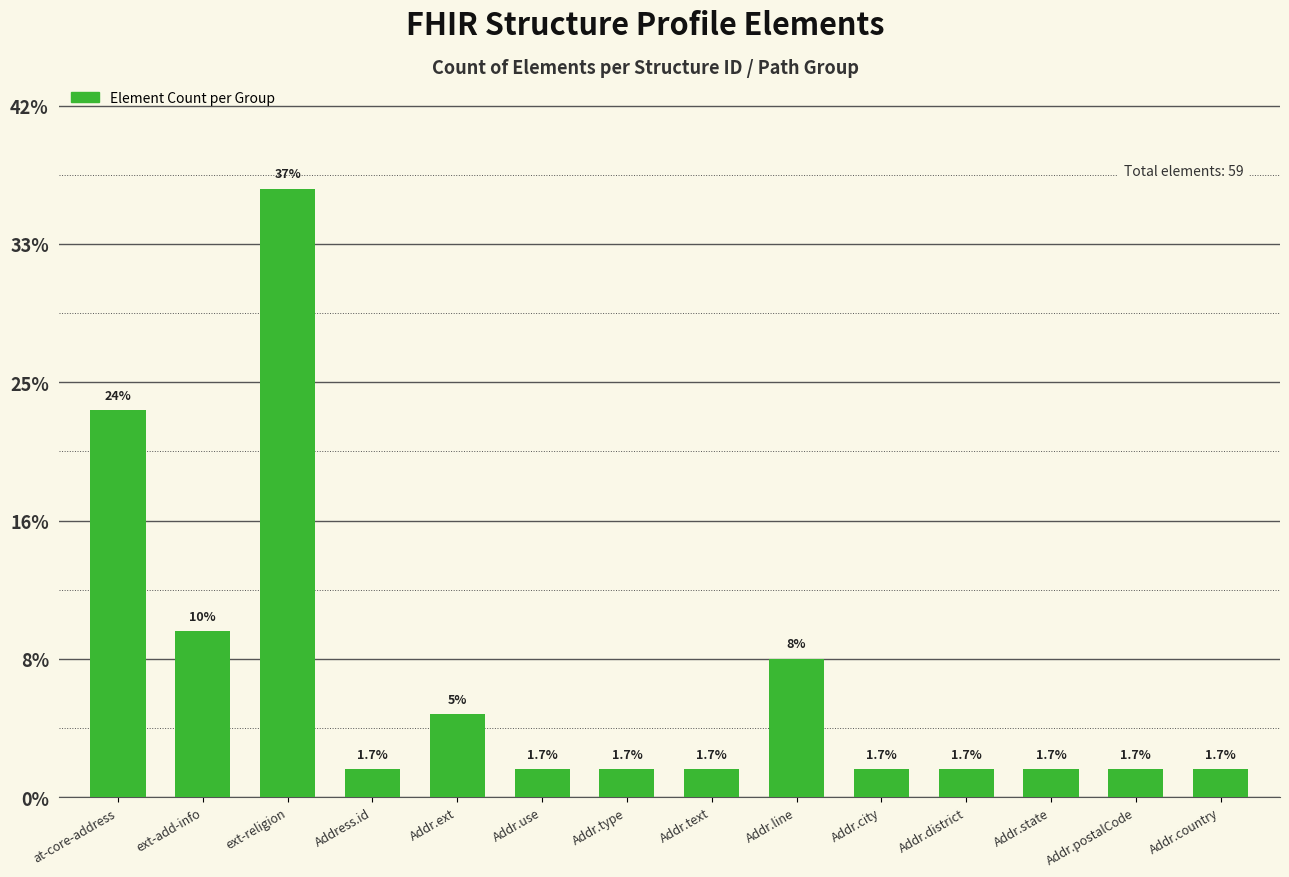

Are the bars horizontal?

No